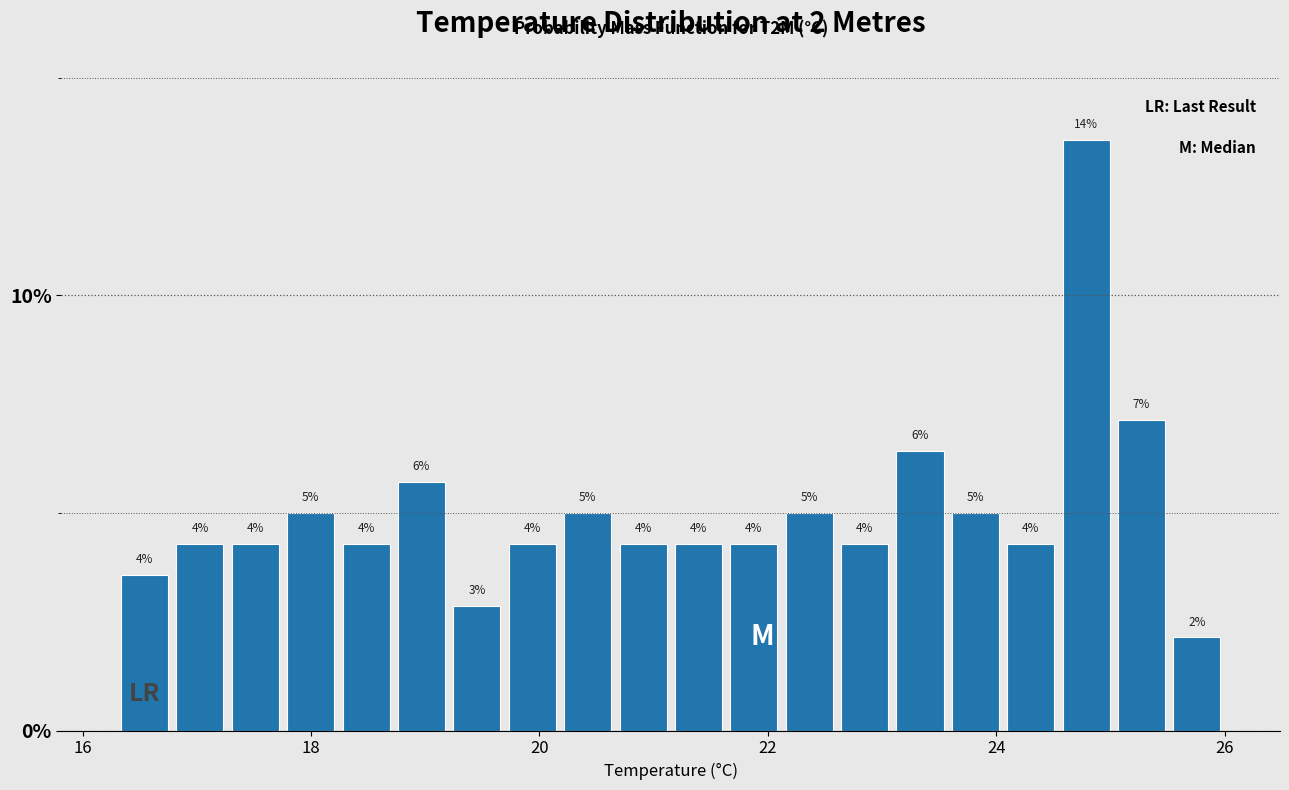

Around what value on the x-axis is the tallest bar? Give the approximate position of its centre, as read against the axis.

24.8